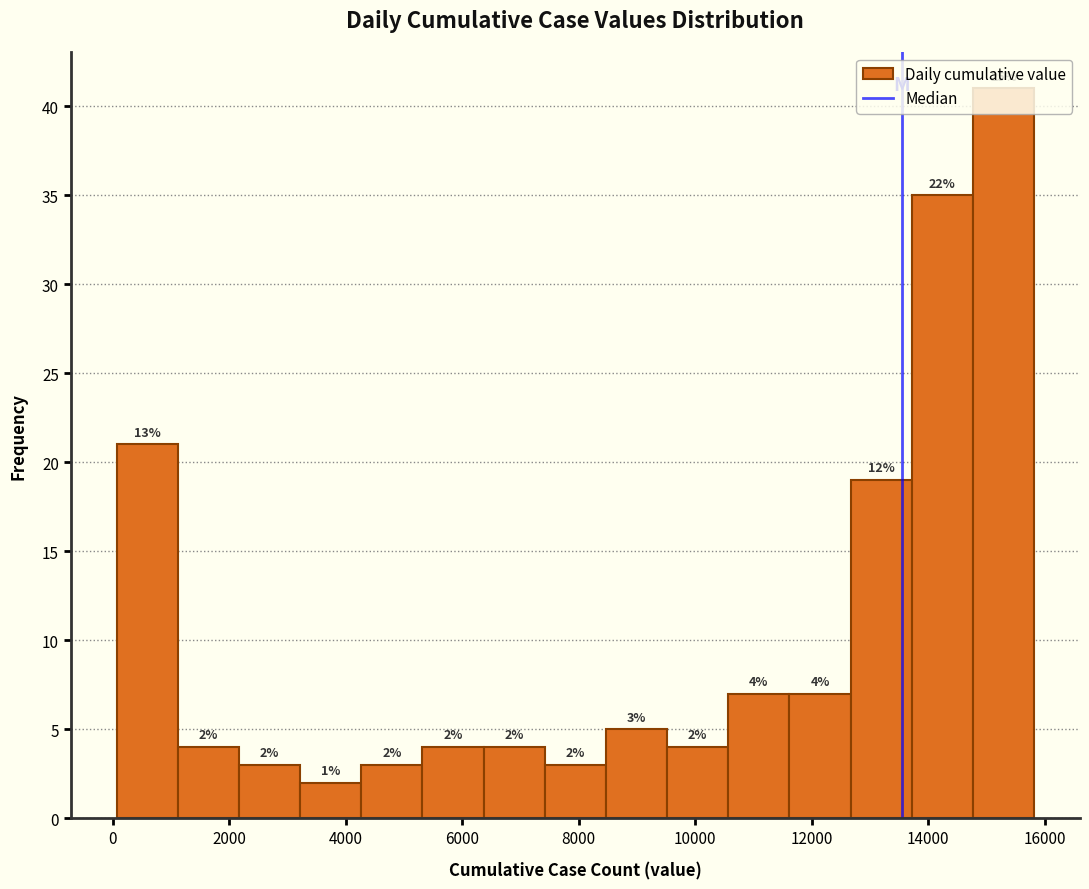

Which range on the x-axis has the tallest bar?

14800 to 15800